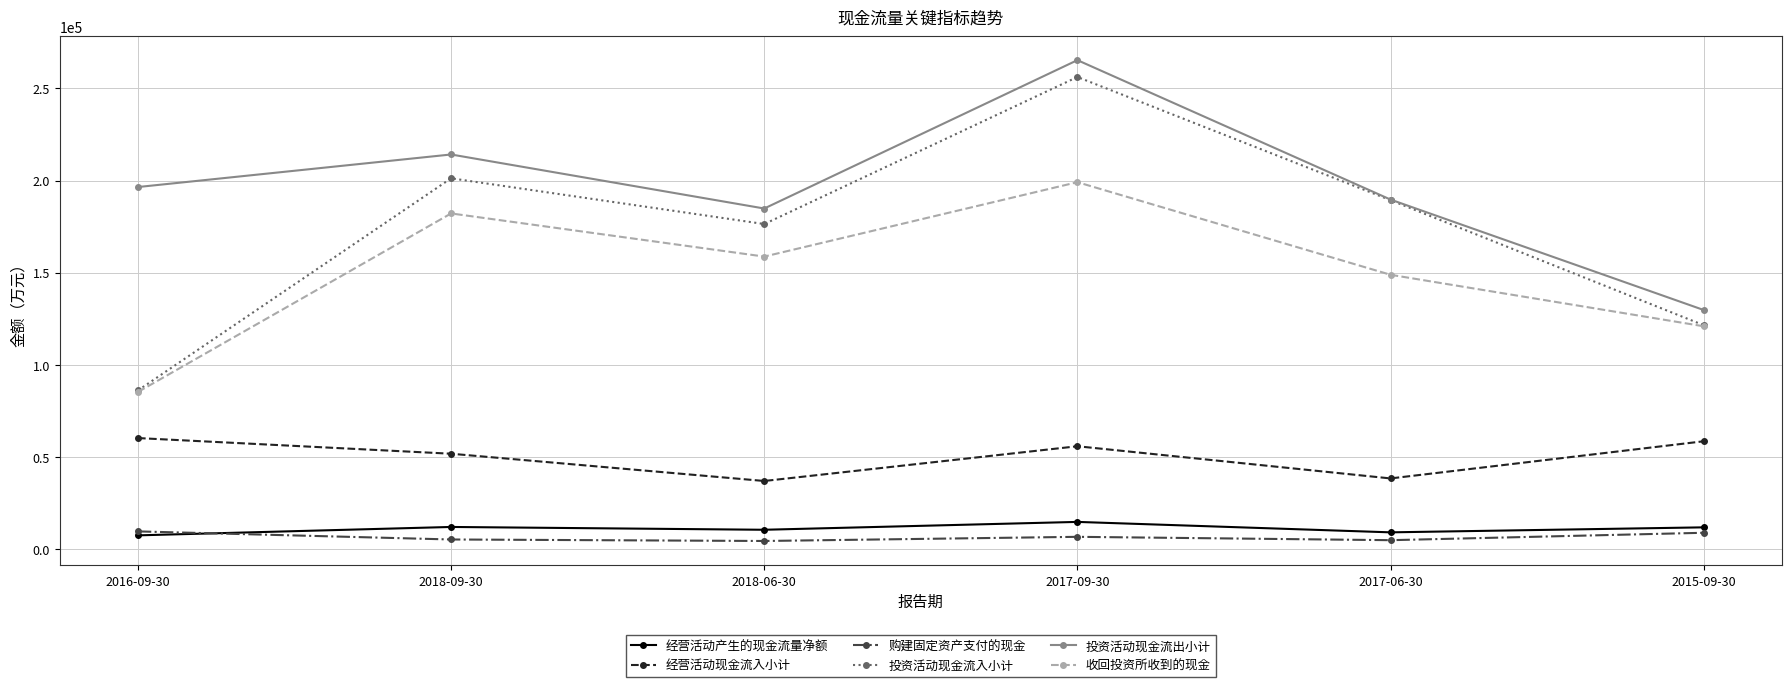

Which series has the widest spread of values?

投资活动现金流入小计